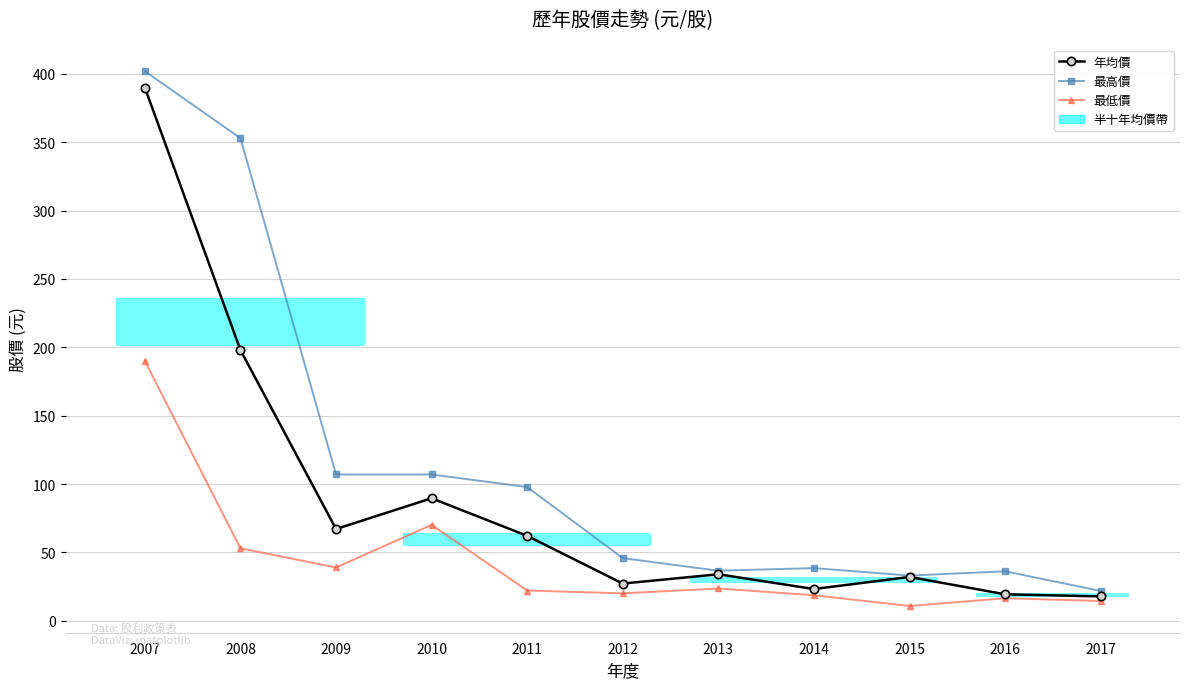

Which series has the largest total across all categories?

最高價